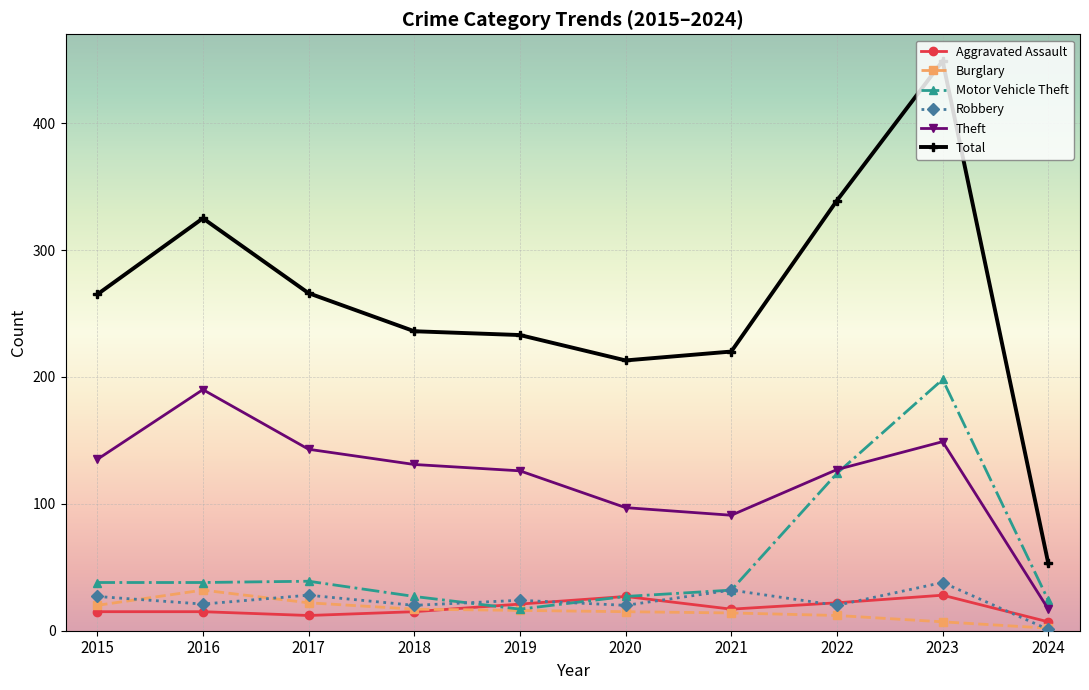

The value of Aggravated Assault at 2017 is 12. True or false?

True